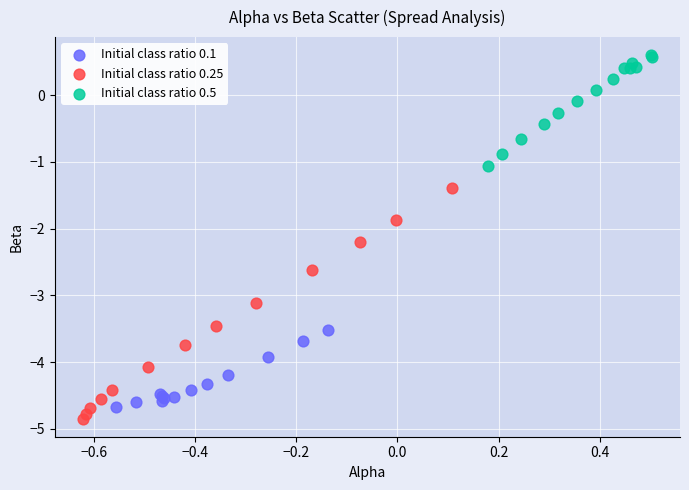

What are all the series names shown in the legend?

Initial class ratio 0.1, Initial class ratio 0.25, Initial class ratio 0.5